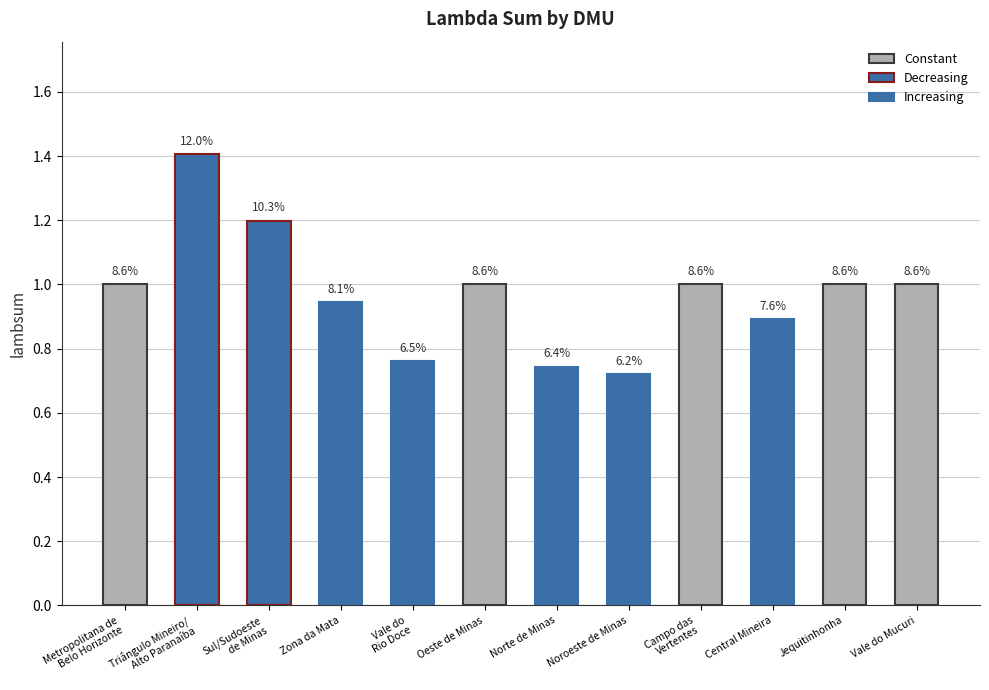

At which category does the chart reach its minimum across all series?

Noroeste de Minas